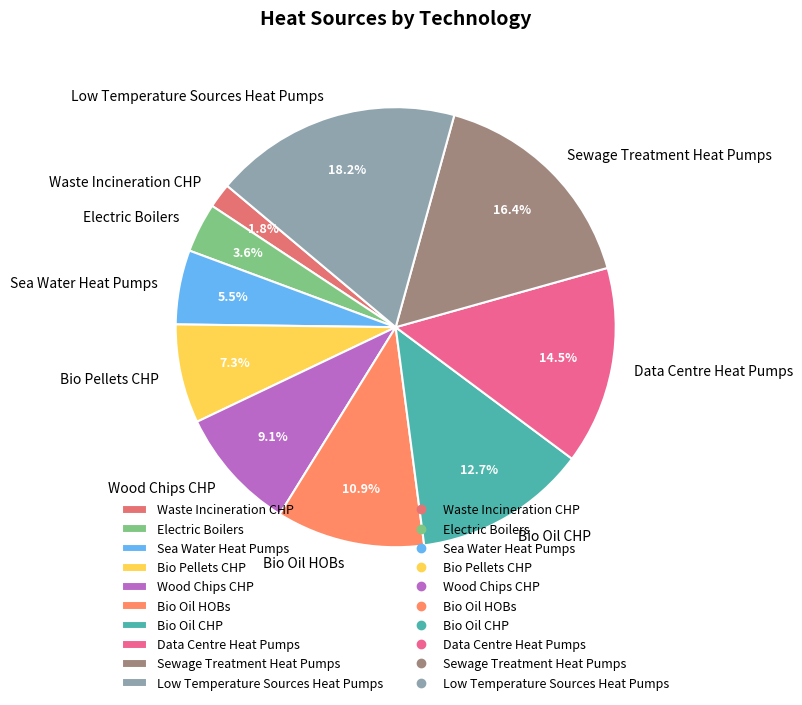

To the nearest percent, what is the difference between the Sea Water Heat Pumps and Data Centre Heat Pumps slice percentages?

9%